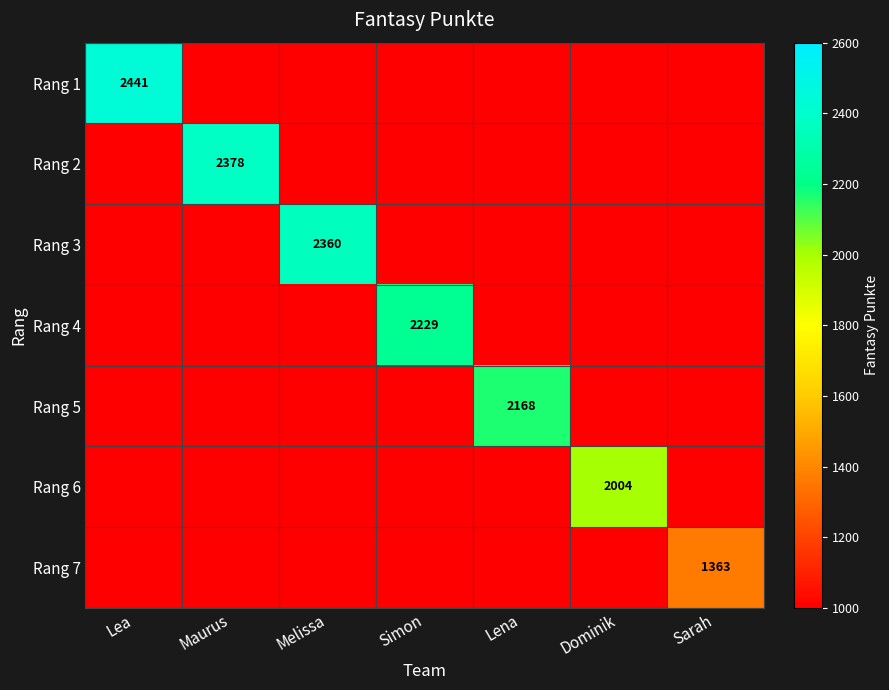

The Rang 4 series shows 3613 at Simon. True or false?

False